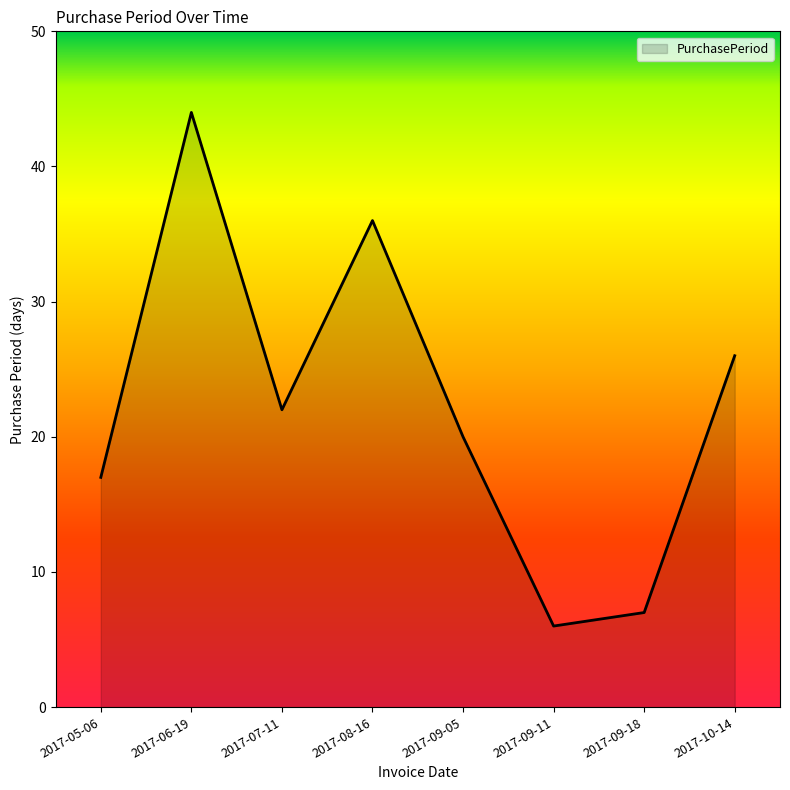

What is the sum of all values?

178